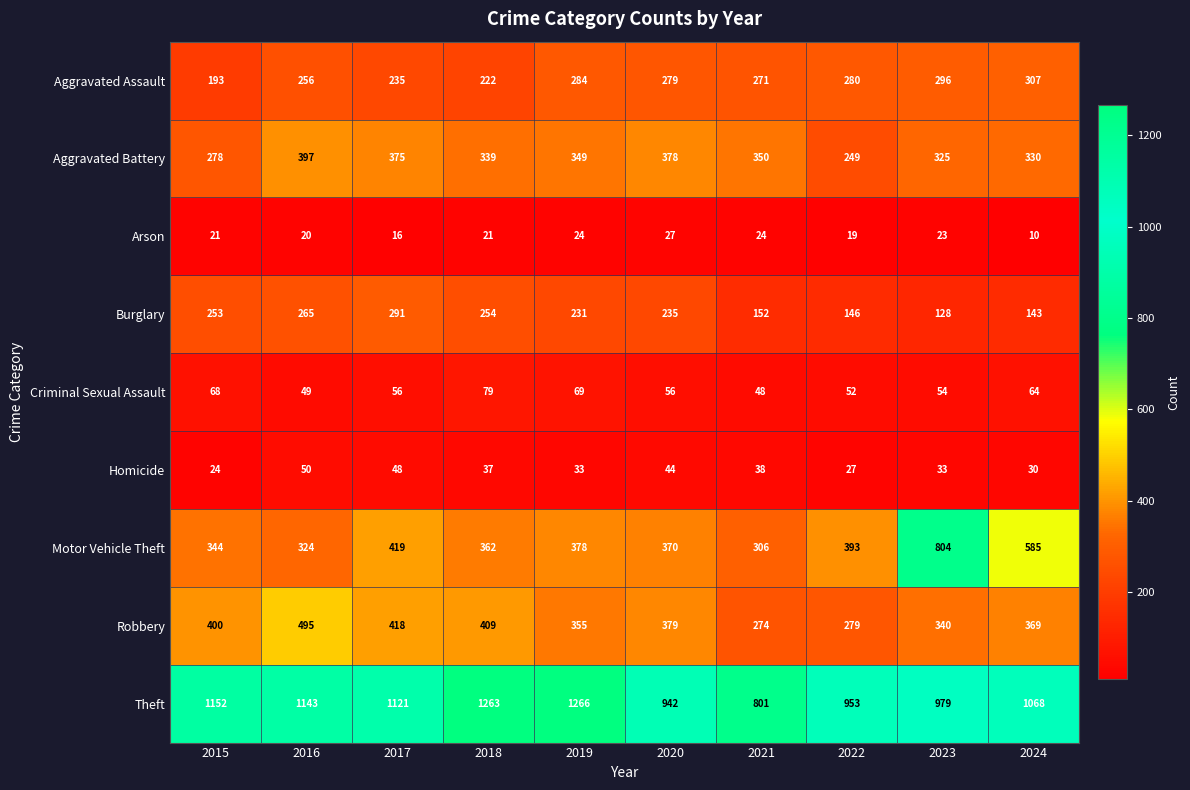

What is the greatest value displayed?

1266